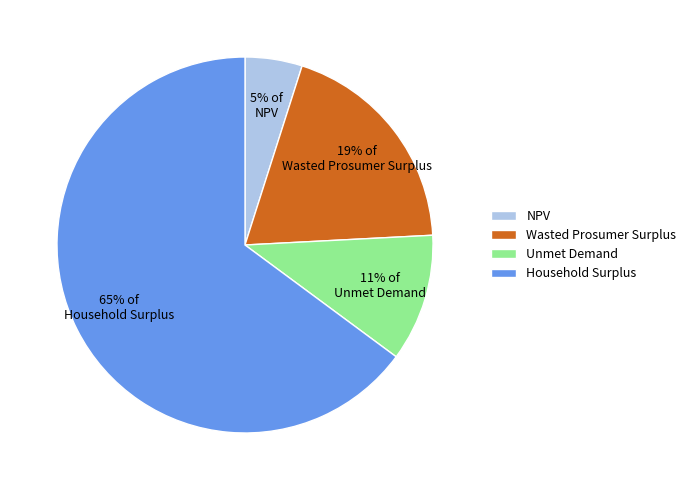

What percentage is the Household Surplus slice, to the nearest percent?

65%